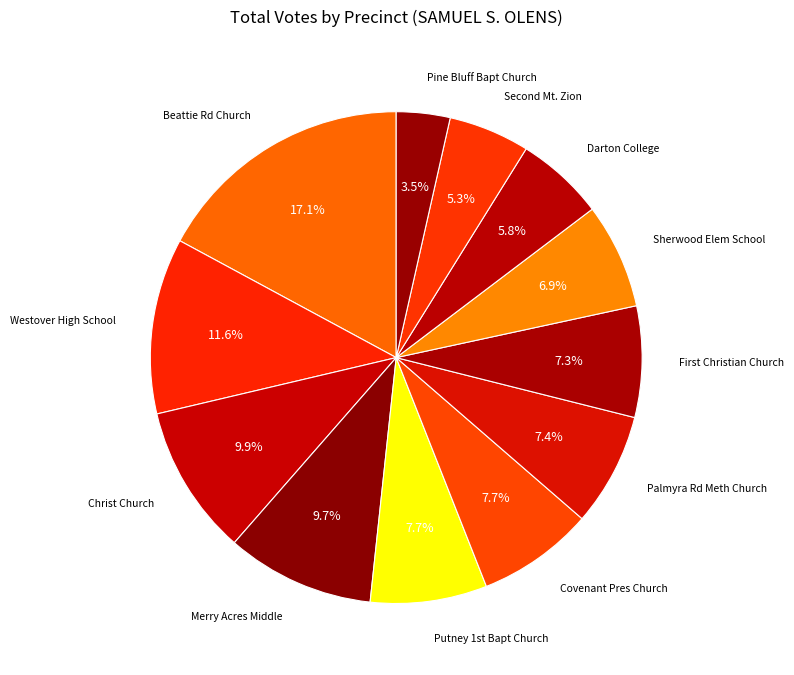

How many slices are in this pie chart?

12